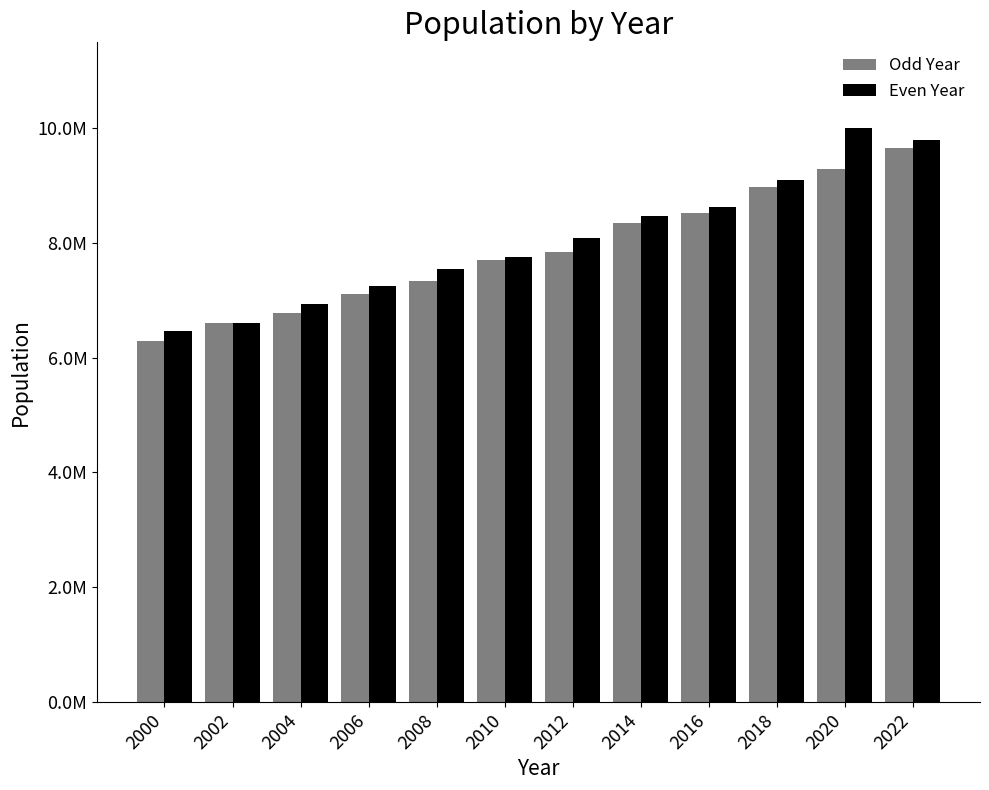

At 2016, list the series in order from smallest to largest.

Odd Year, Even Year